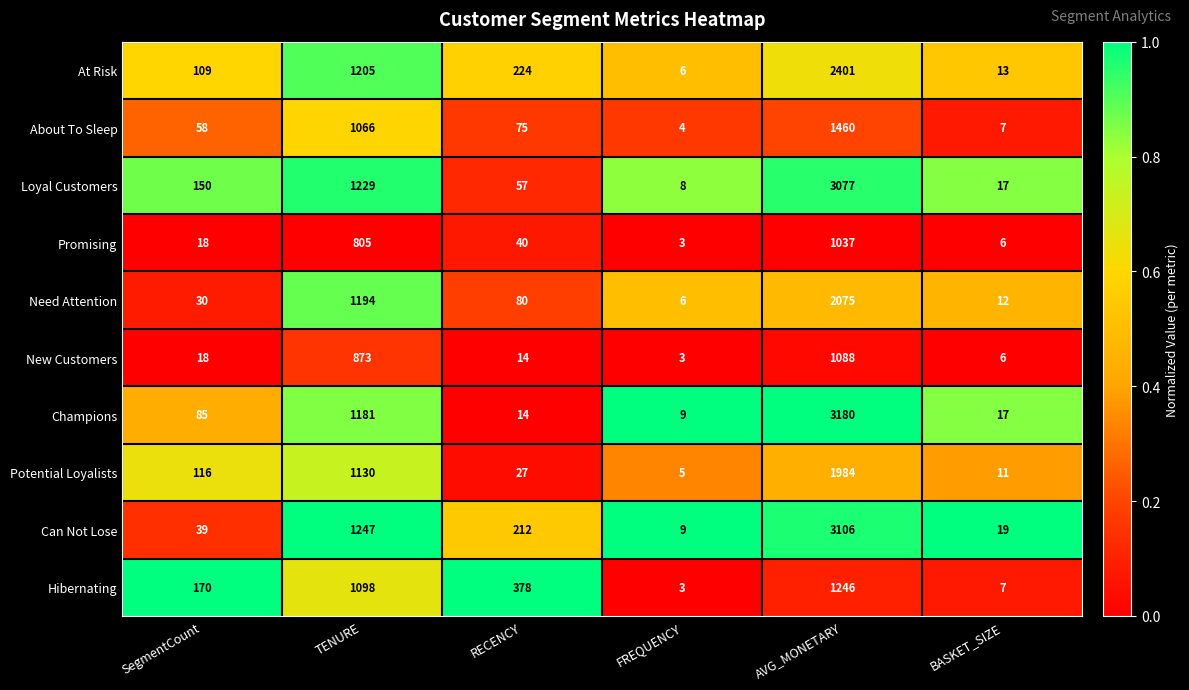

What is the total value across all series at SegmentCount?

793